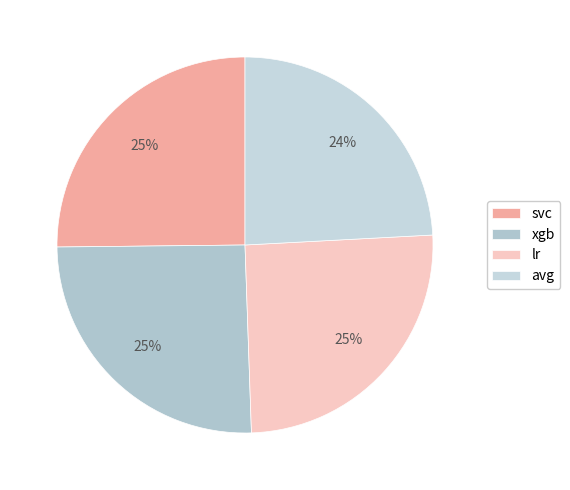

How many slices are in this pie chart?

4